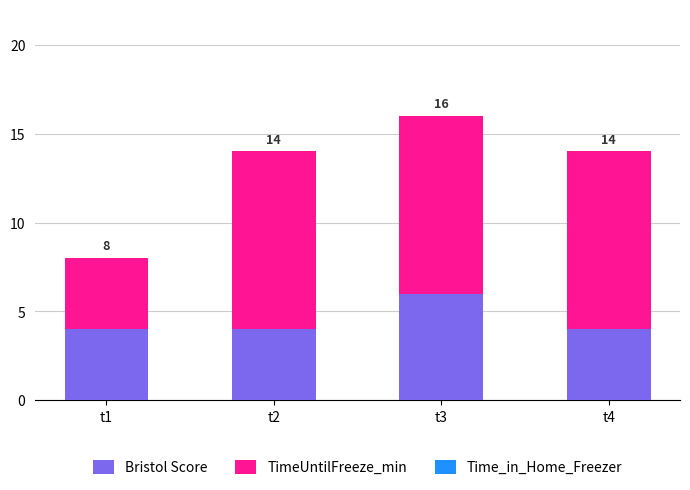

Does the chart contain any negative values?

No